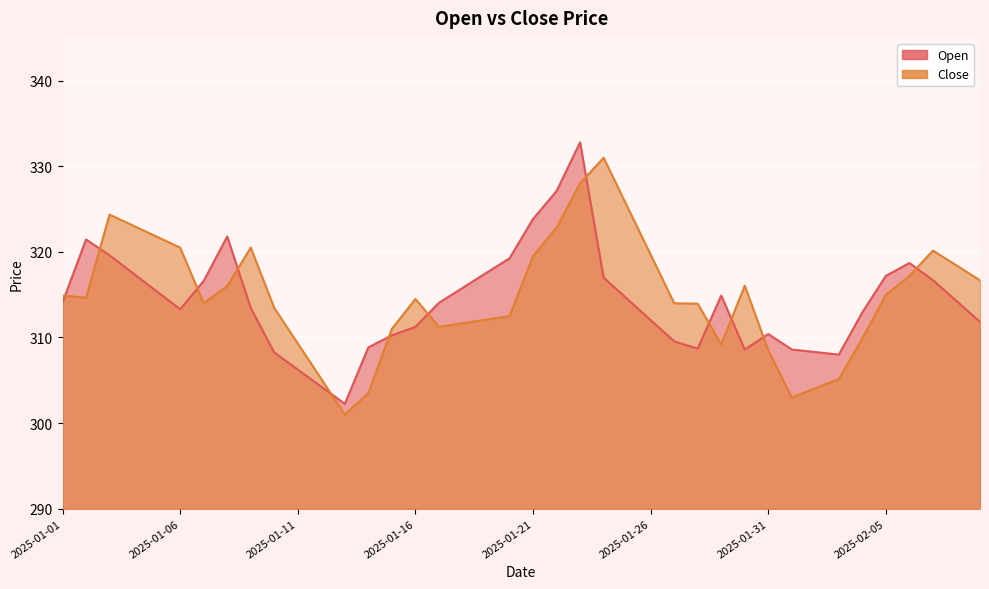

What is the label of the 1st point from the left?

2025-01-01